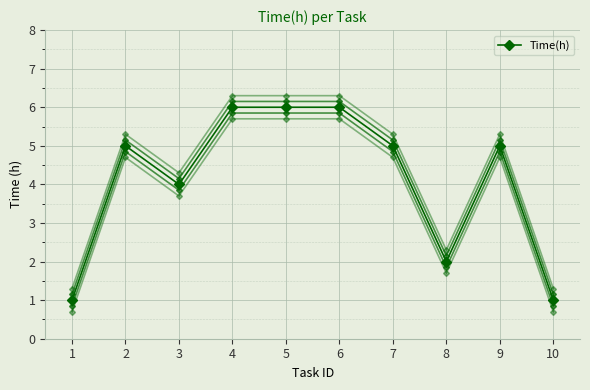

Reading left to right, list all the values displayed in this chart.

1	5	4	6	6	6	5	2	5	1